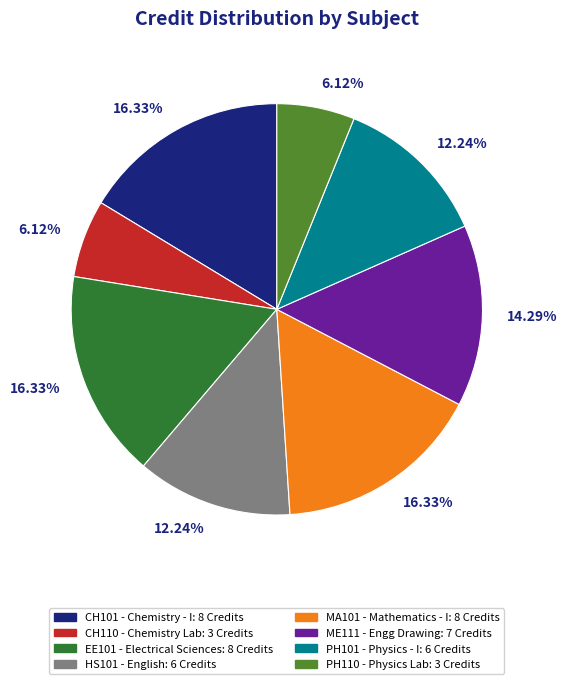

Does any single category account for the majority?

No